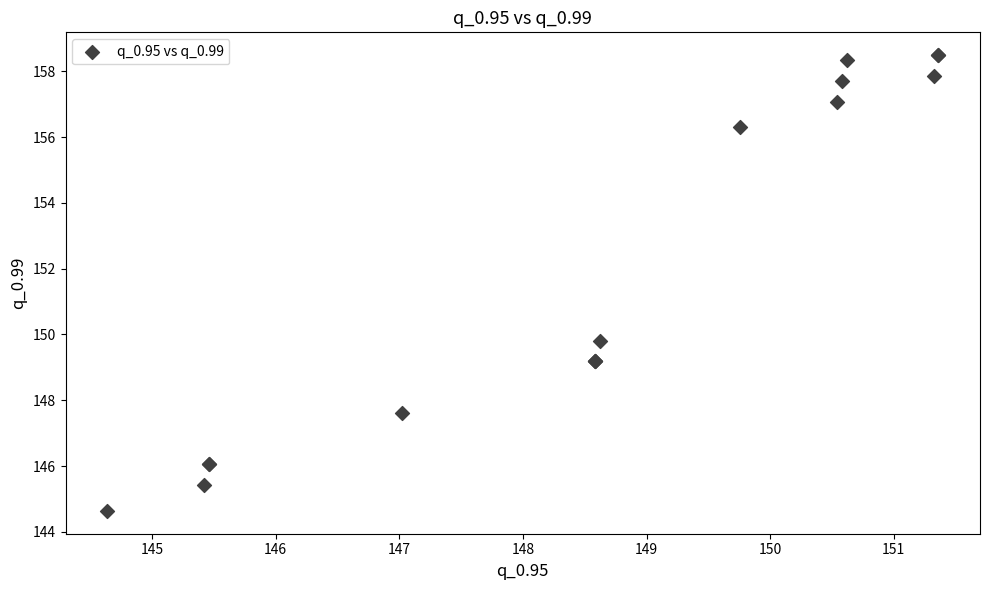

What Y value in the scatter plot is closest to 151?

149.8